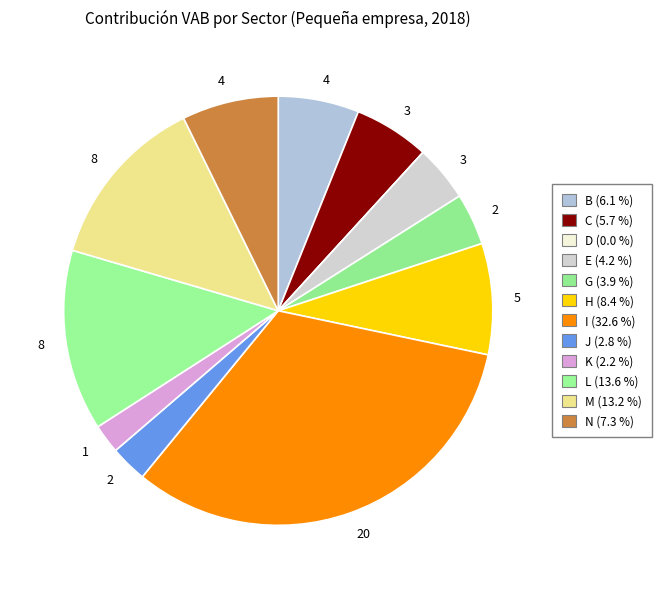

Which slice is the smallest?

D